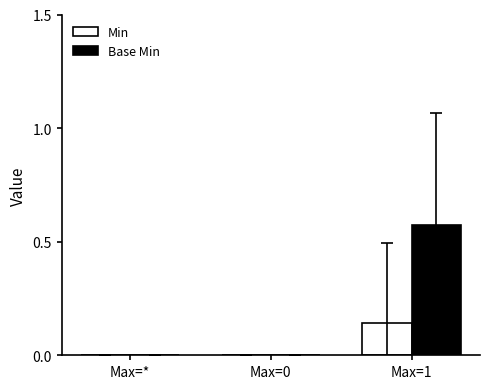

Which label corresponds to the largest value in the chart?

Max=1